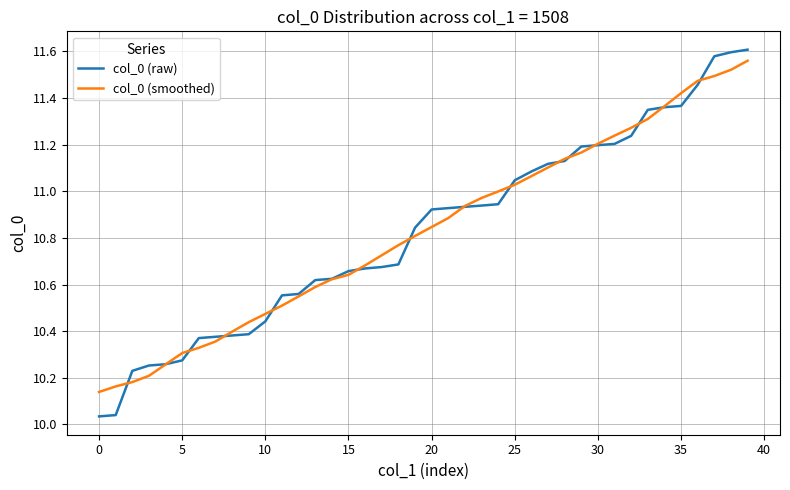

Is this an area chart (filled region under the line)?

No